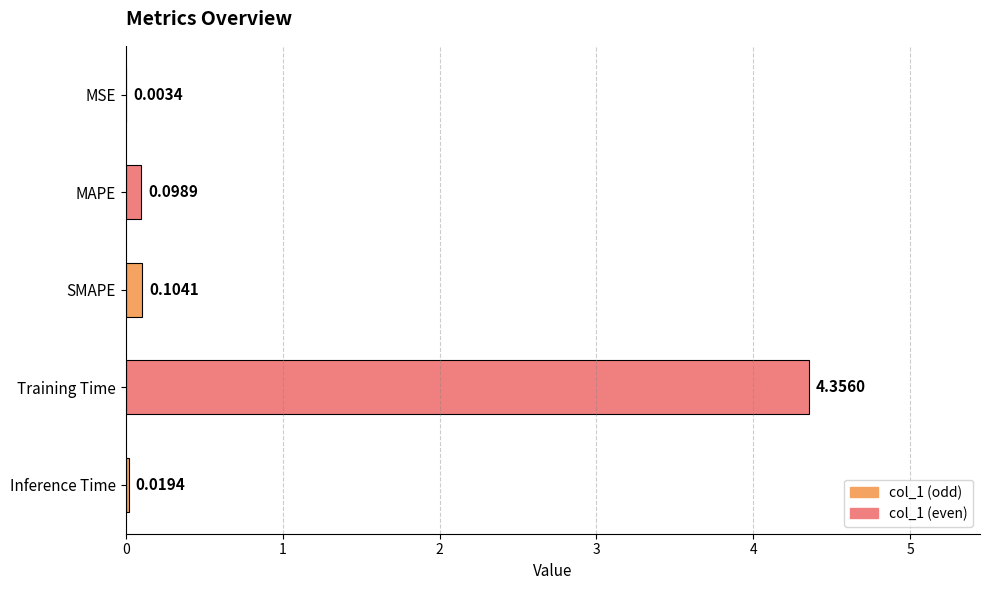

Are the bars horizontal?

Yes